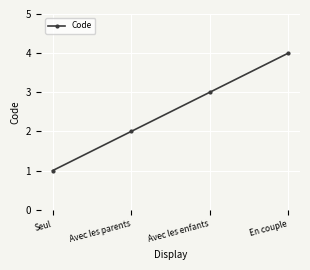

How many values are below 3?

2